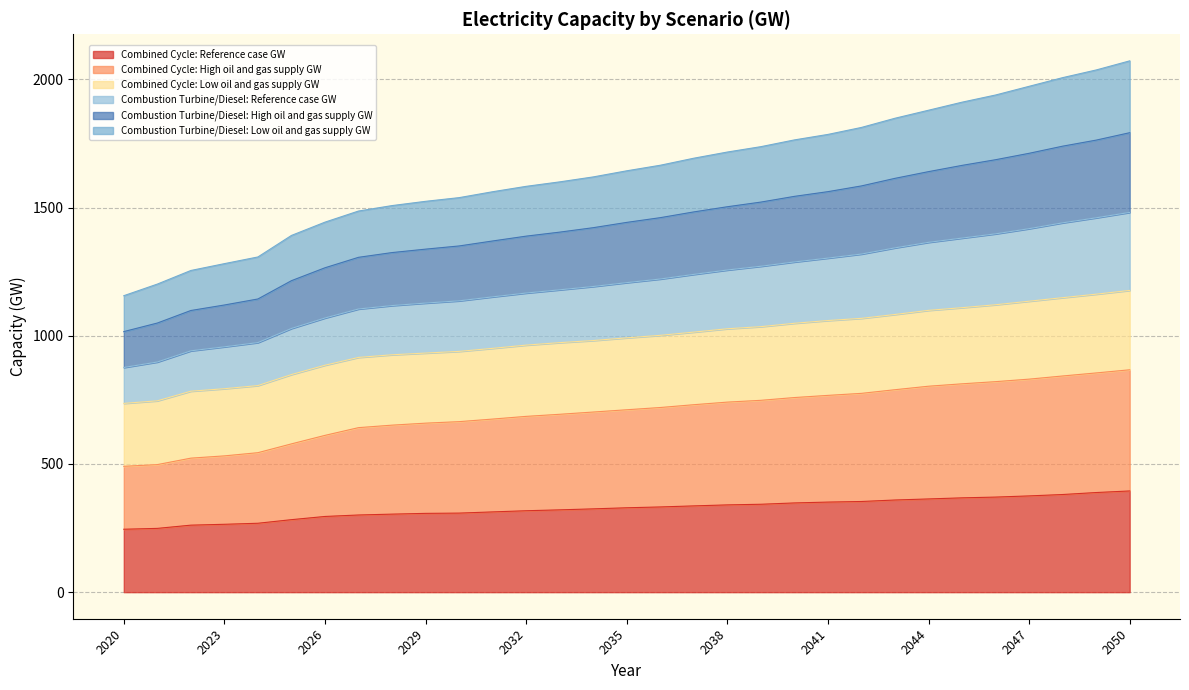

What is the highest value of the Combined Cycle: Reference case GW series?

394.7